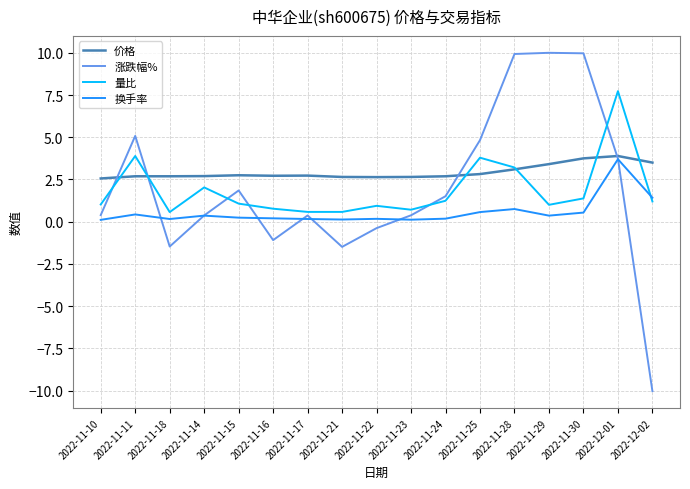

What is the greatest value displayed?

10.0